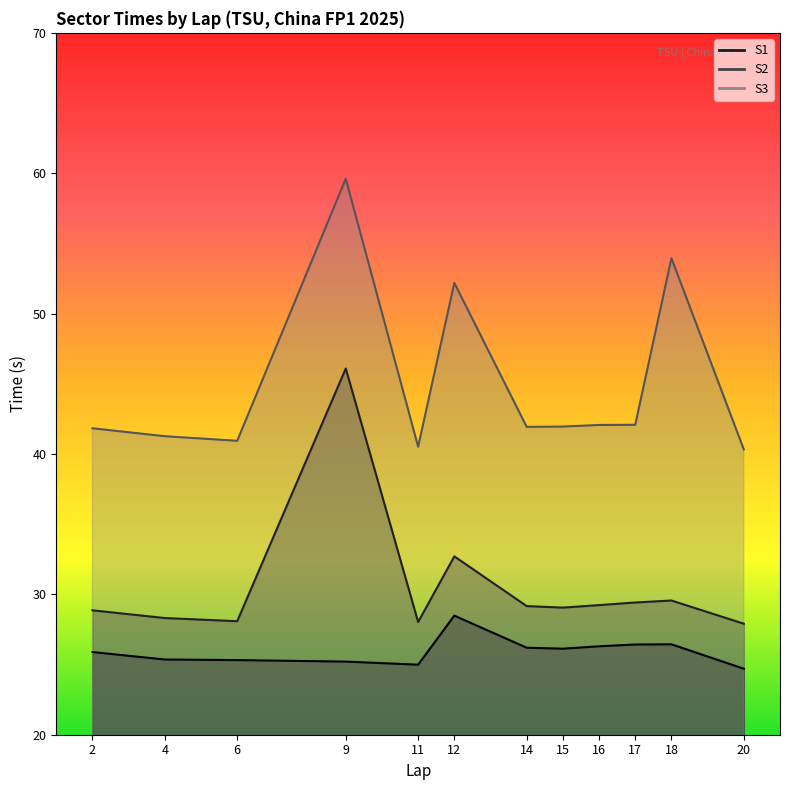

List the series in order of their overall mean, lowest first.

S1, S2, S3